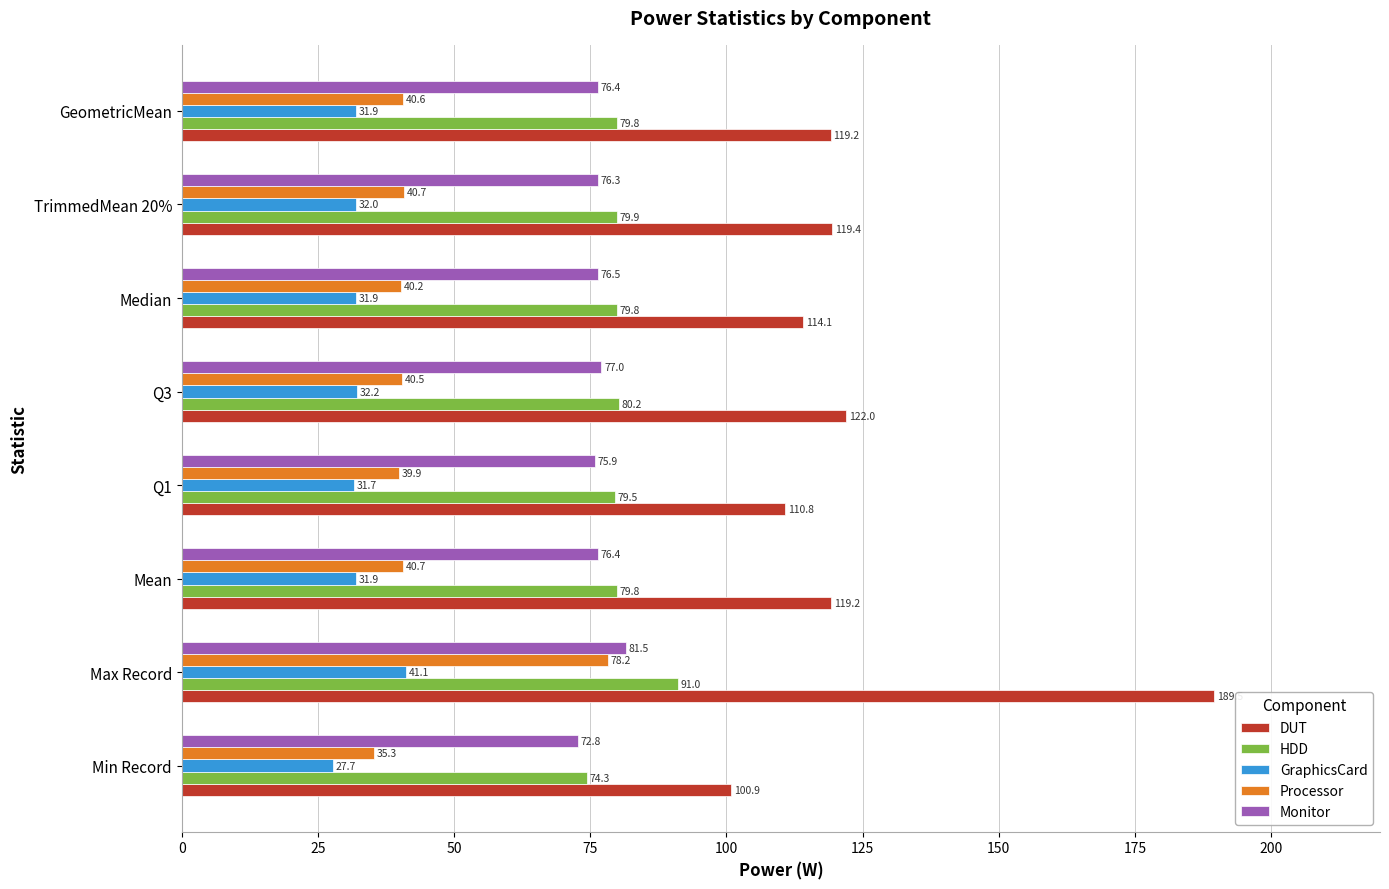

How many data points in Processor are less than 40?

2